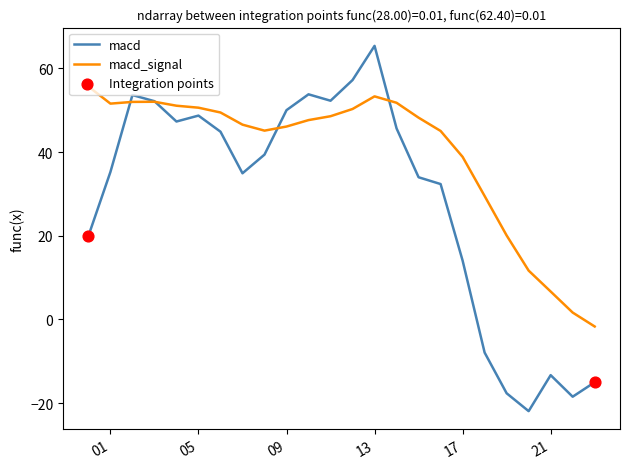

Which series has the widest spread of values?

macd